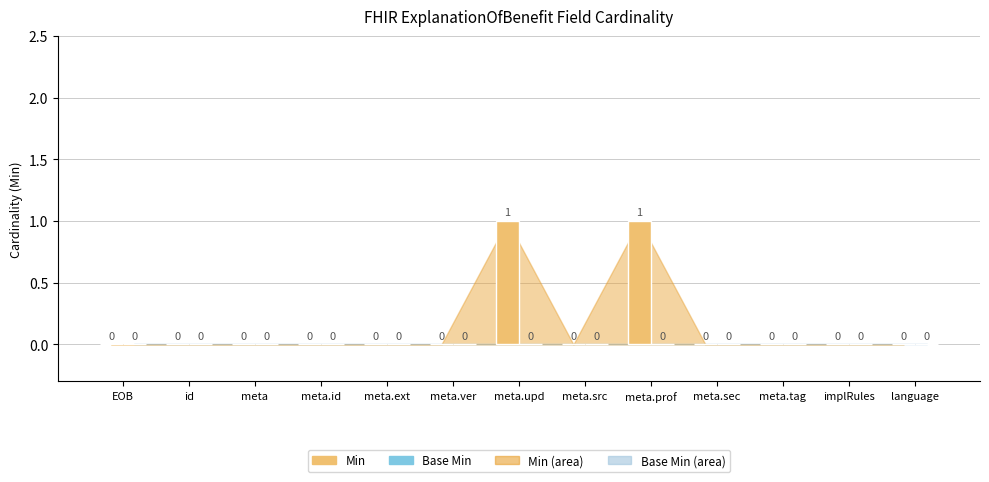

The chart shows a value of 1 at meta.id. True or false?

False